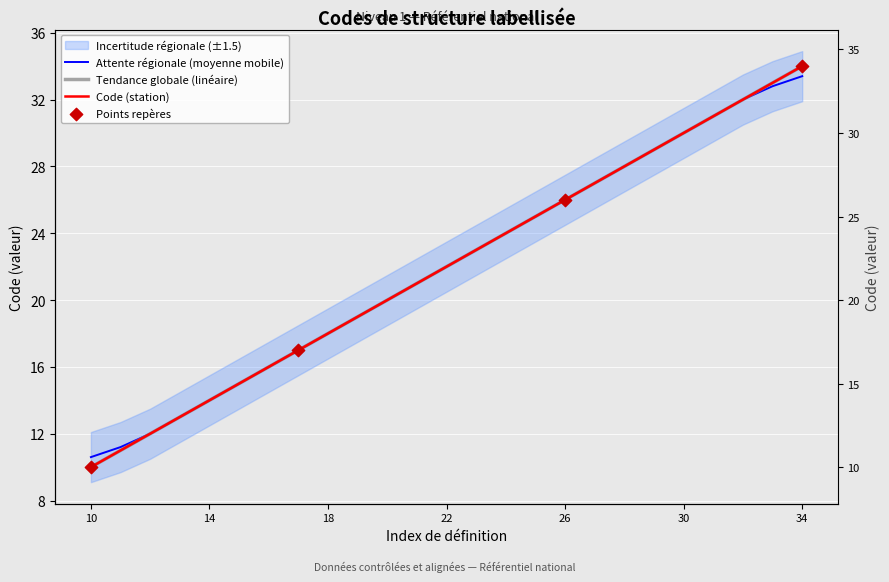

Between 27 and 20, which is larger?

27